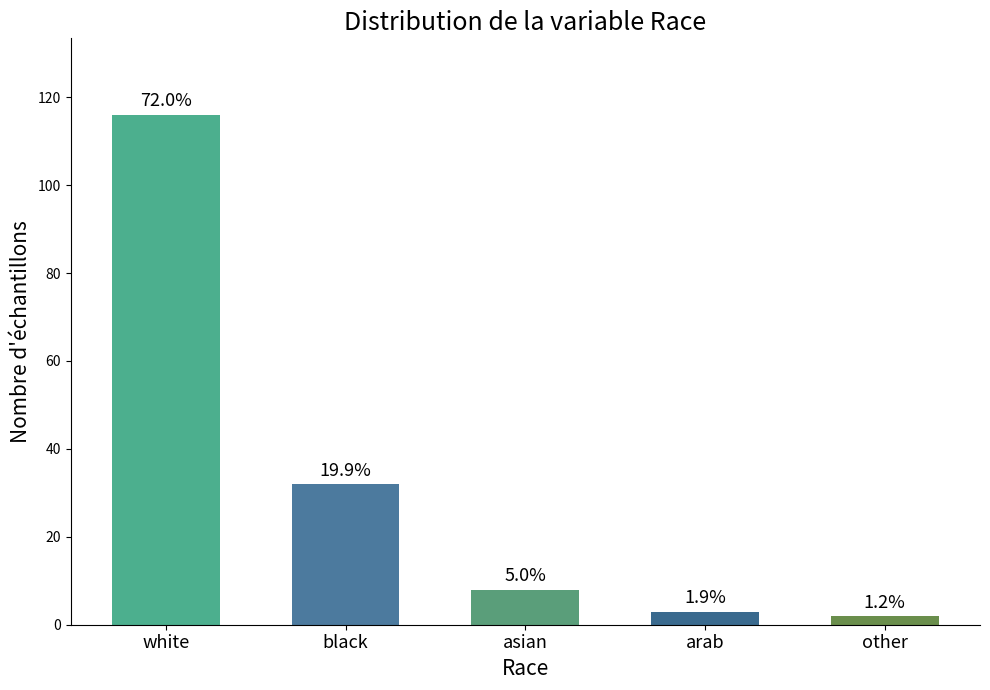

Are the bars horizontal?

No